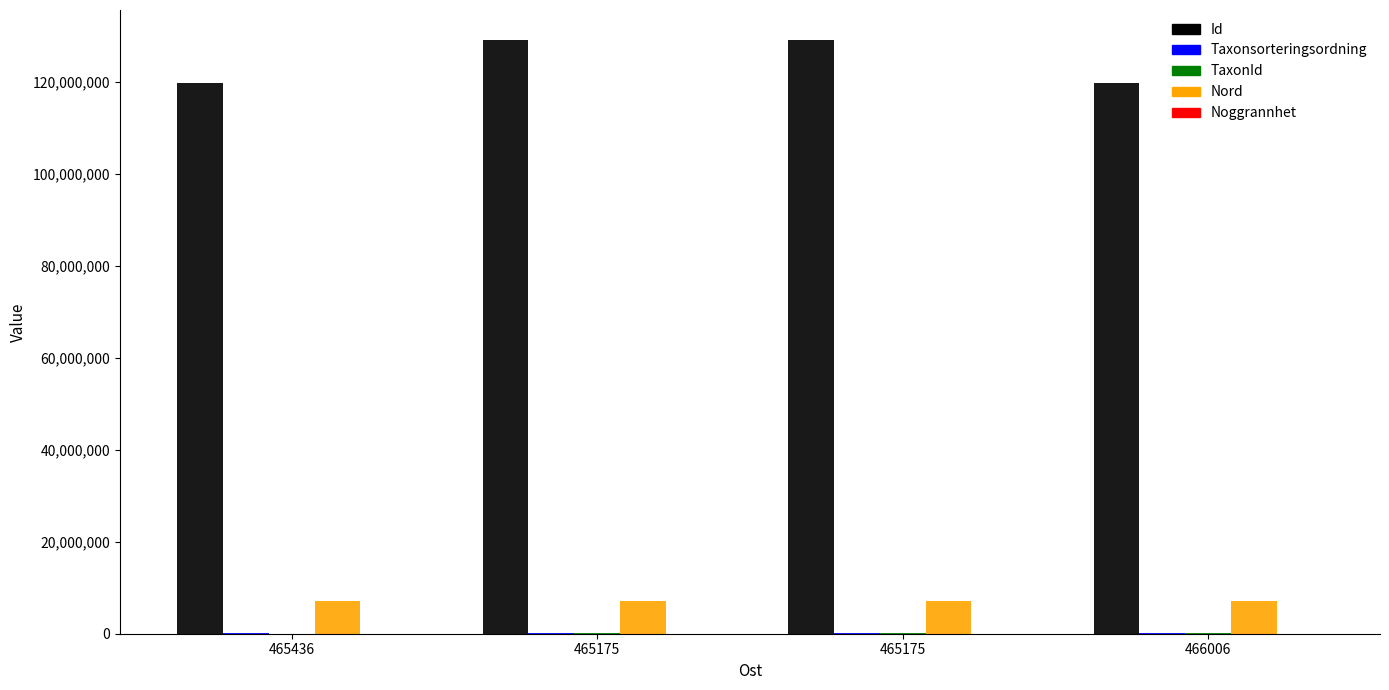

At how many categories does at least one series exceed 82905788?

4